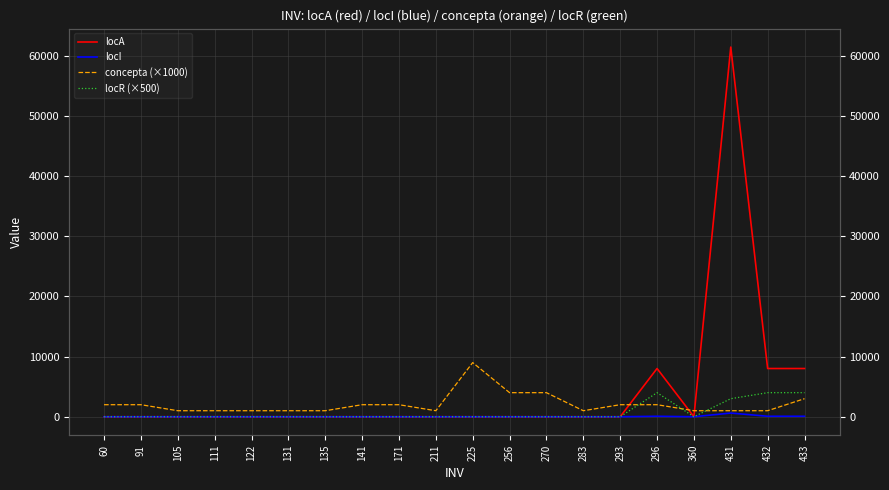

Reading left to right, what are all the values shown in this chart?

locA: 0	0	0	0	0	0	0	0	0	0	0	0	0	0	0	8015	0	61439	8015	8015
locI: 0	0	0	0	0	0	0	0	0	0	0	0	0	0	0	80	0	614	80	80
concepta (×1000): 2000	2000	1000	1000	1000	1000	1000	2000	2000	1000	9000	4000	4000	1000	2000	2000	1000	1000	1000	3000
locR (×500): 0	0	0	0	0	0	0	0	0	0	0	0	0	0	0	4000	0	3000	4000	4000